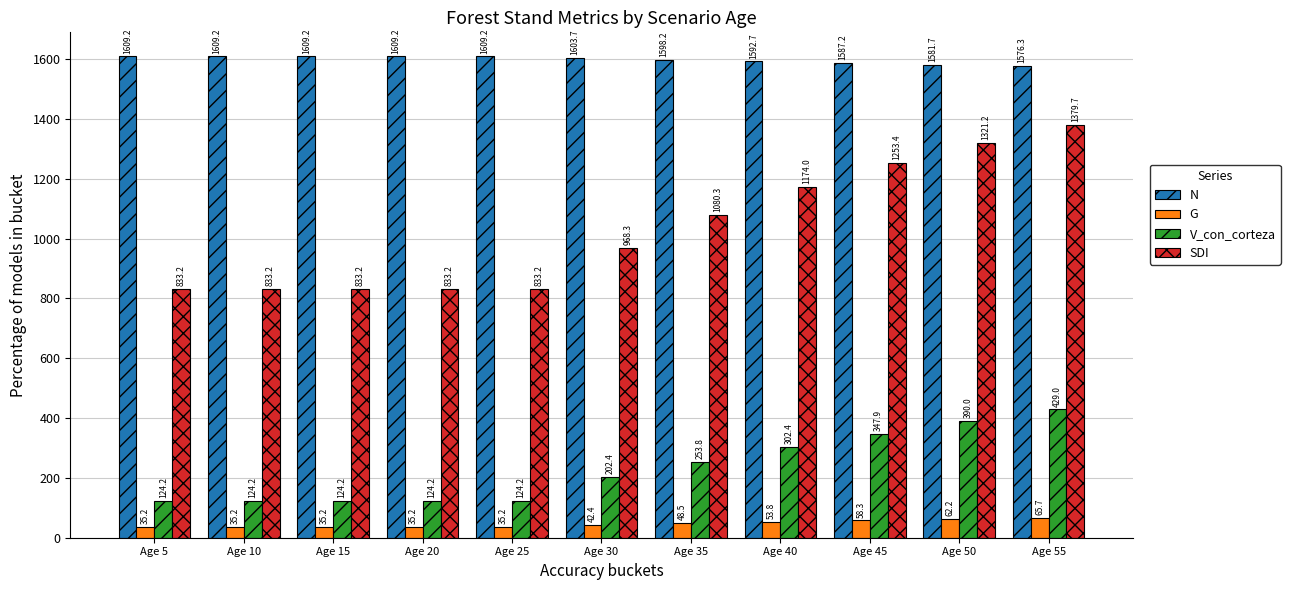

What is the difference between the V_con_corteza values at Age 35 and Age 15?

129.5